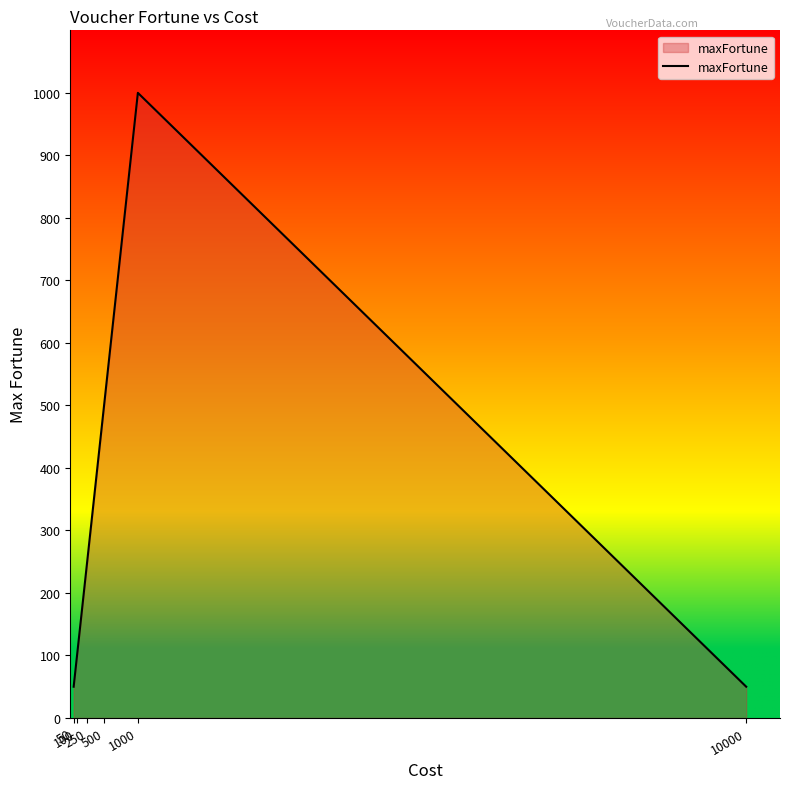

Is it true that the value at 500 is 500?

True